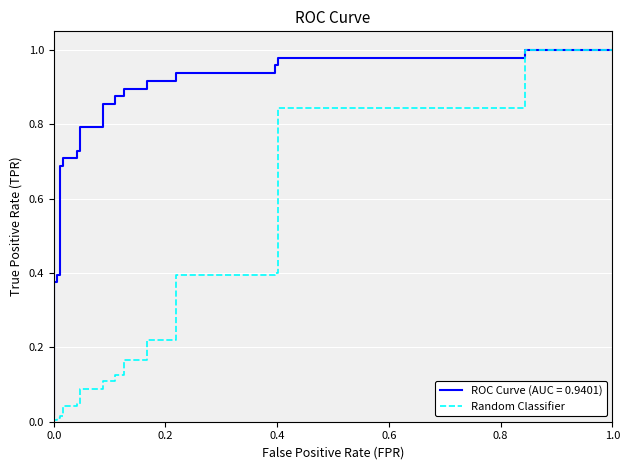

What is the difference between the maximum and minimum values?

1.0